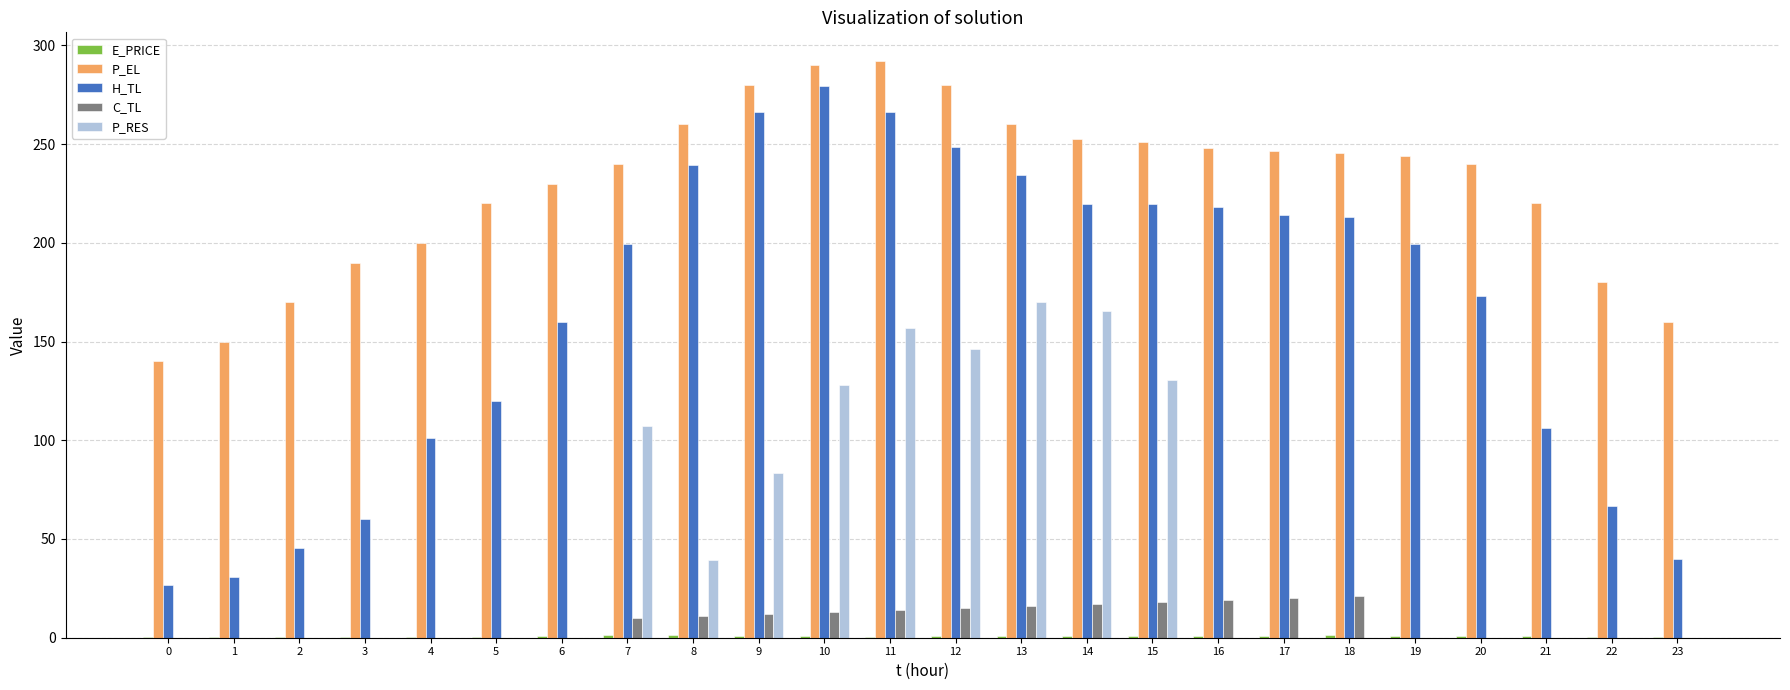

The H_TL series shows 5.3 at 0. True or false?

False